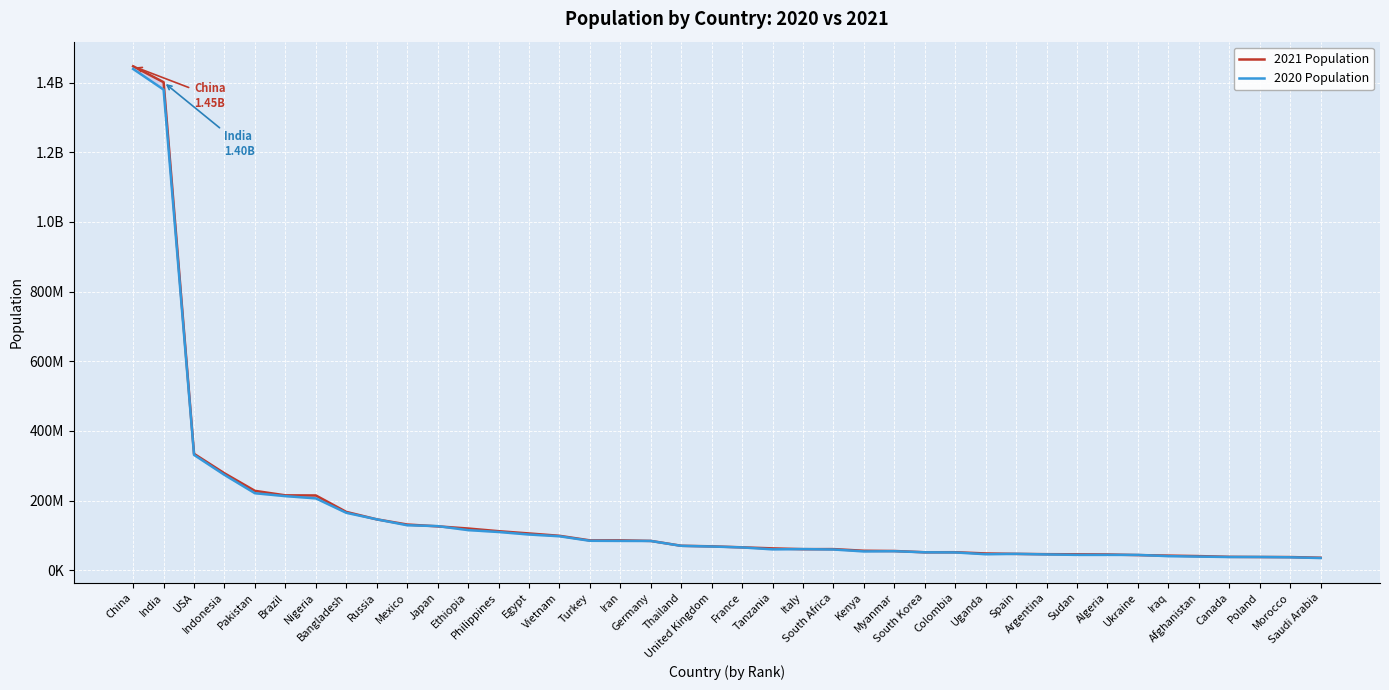

What is the minimum value for 2021 Population?

35659227